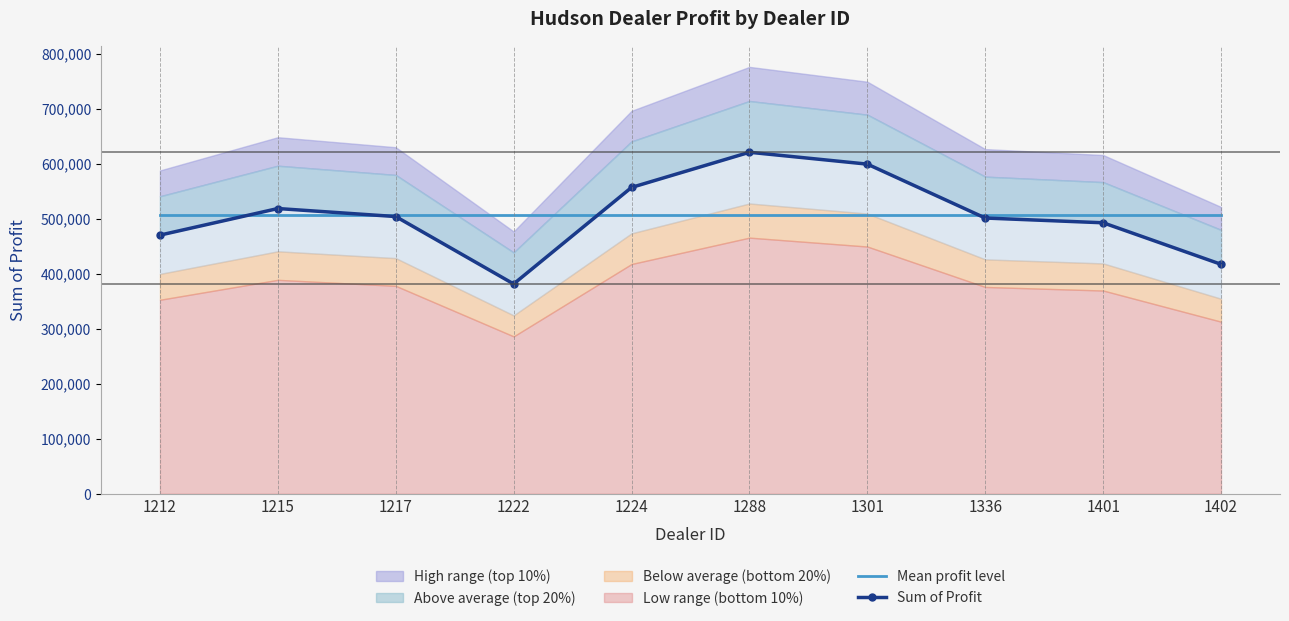

In Sum of Profit, how many points are lower than both neighbors (excluding endpoints)?

1